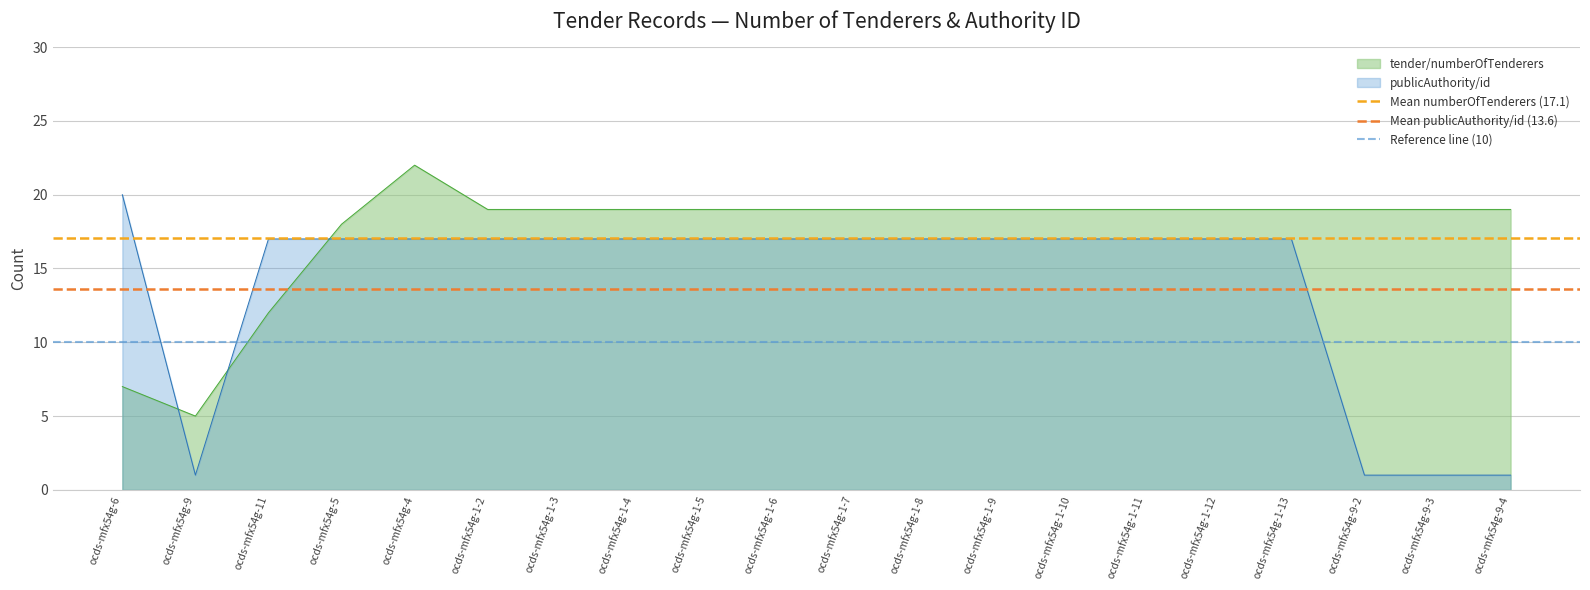

The value of Mean publicAuthority/id (13.6) at ocds-mfx54g-9 is 13.6. True or false?

True